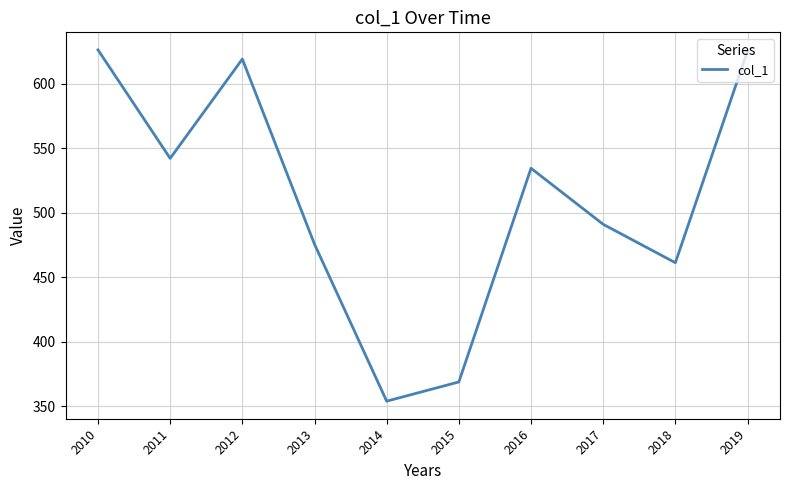

At which label does the data first exceed 534?

2010